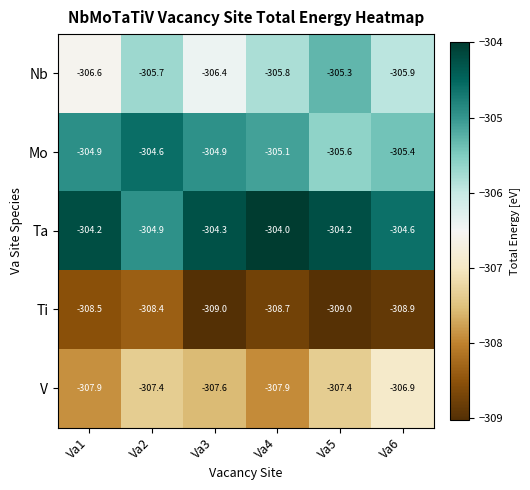

At Va5, list the series in order from largest to smallest.

Ta, Nb, Mo, V, Ti